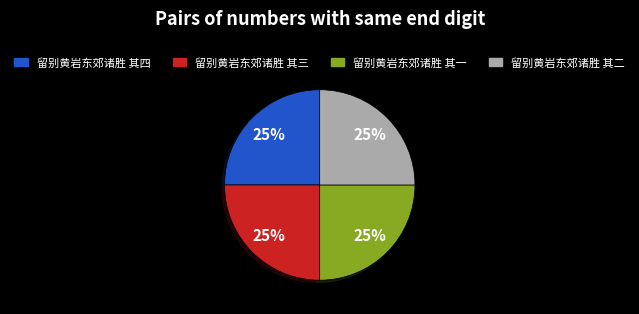

Approximately how many times larger is the value at 留别黄岩东郊诸胜 其一 compared to 留别黄岩东郊诸胜 其二?

1.0